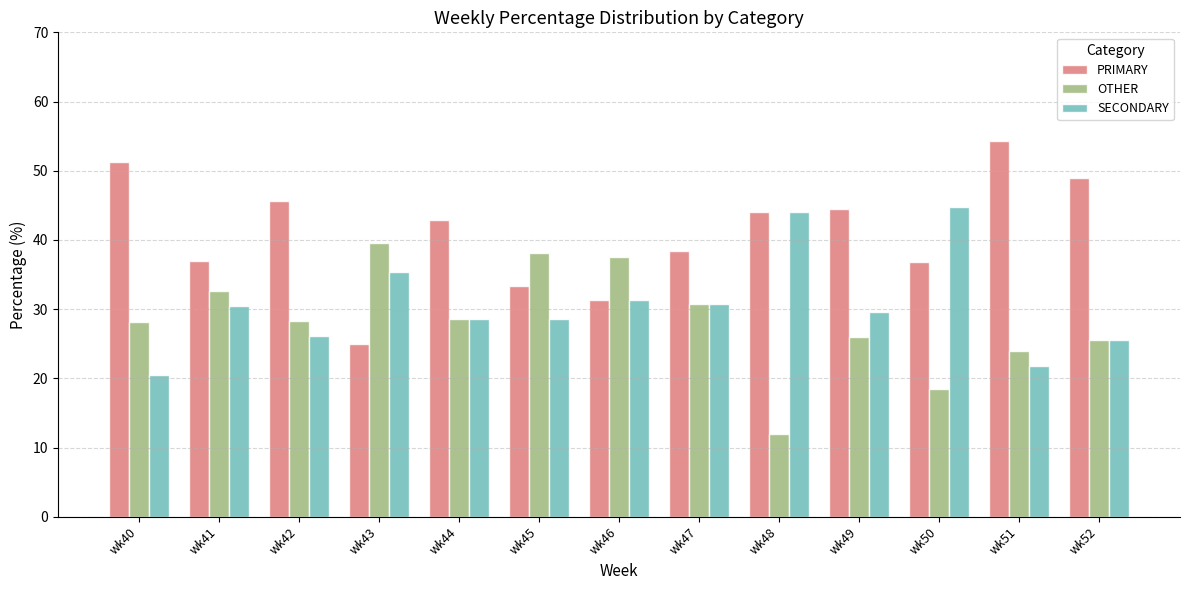

What is the approximate value of SECONDARY at wk40?

20.5